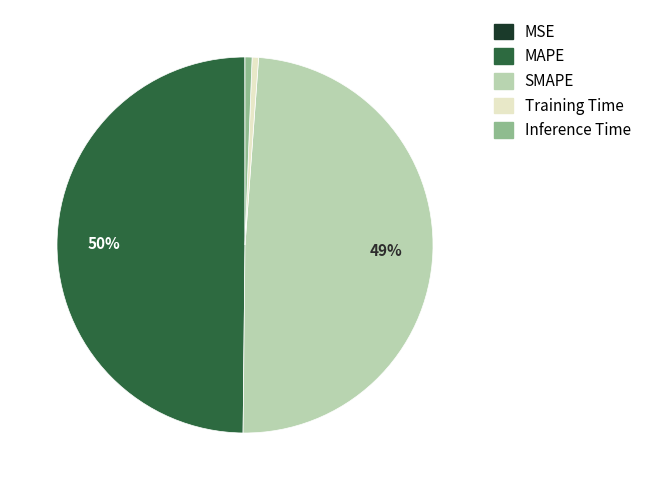

Is SMAPE the majority of the pie?

No